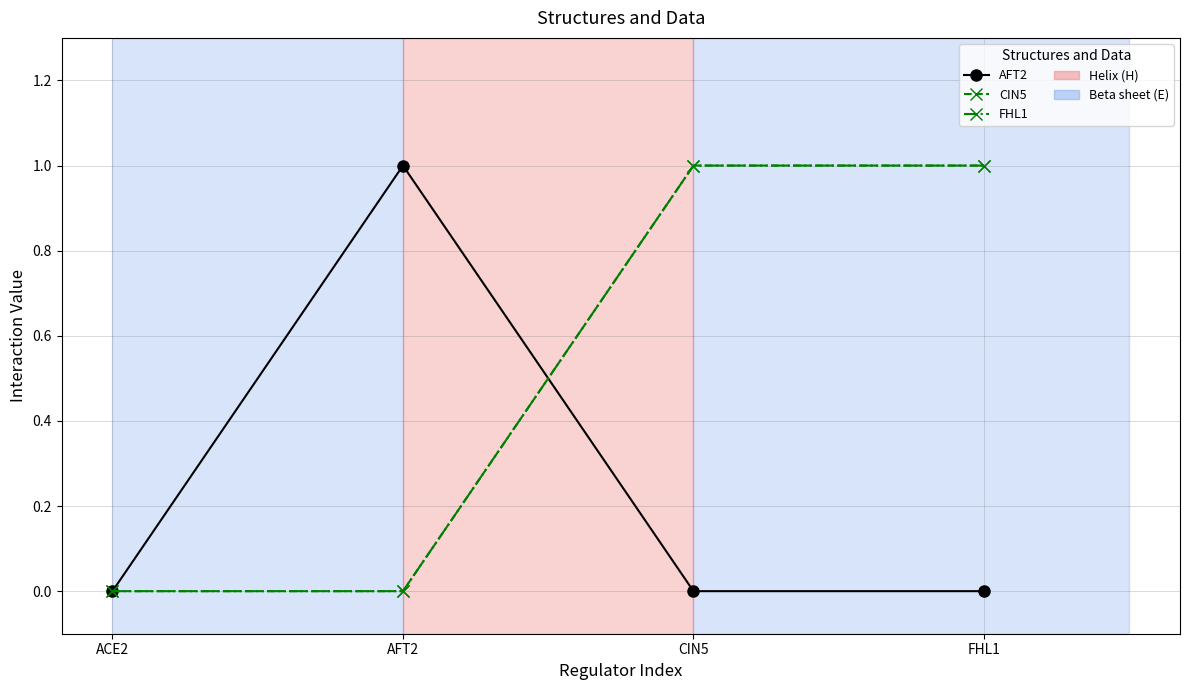

In AFT2, how many points are higher than both neighbors (excluding endpoints)?

1